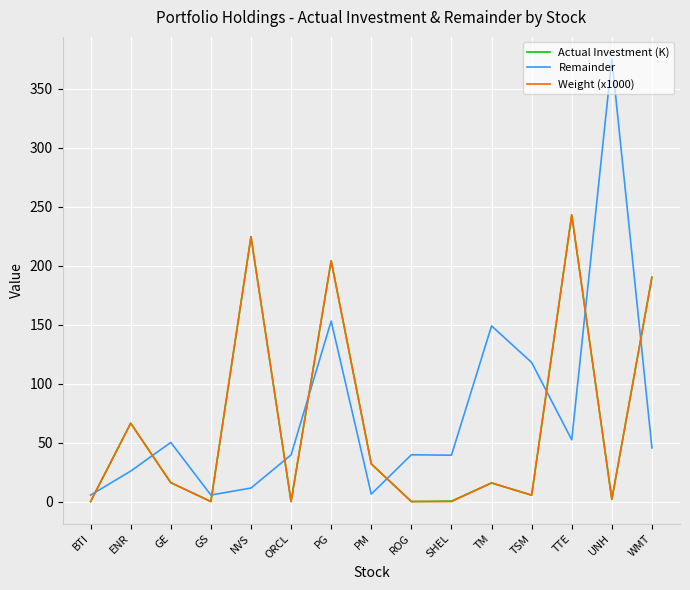

What value does the Actual Investment (K) series have at ENR?

66.4